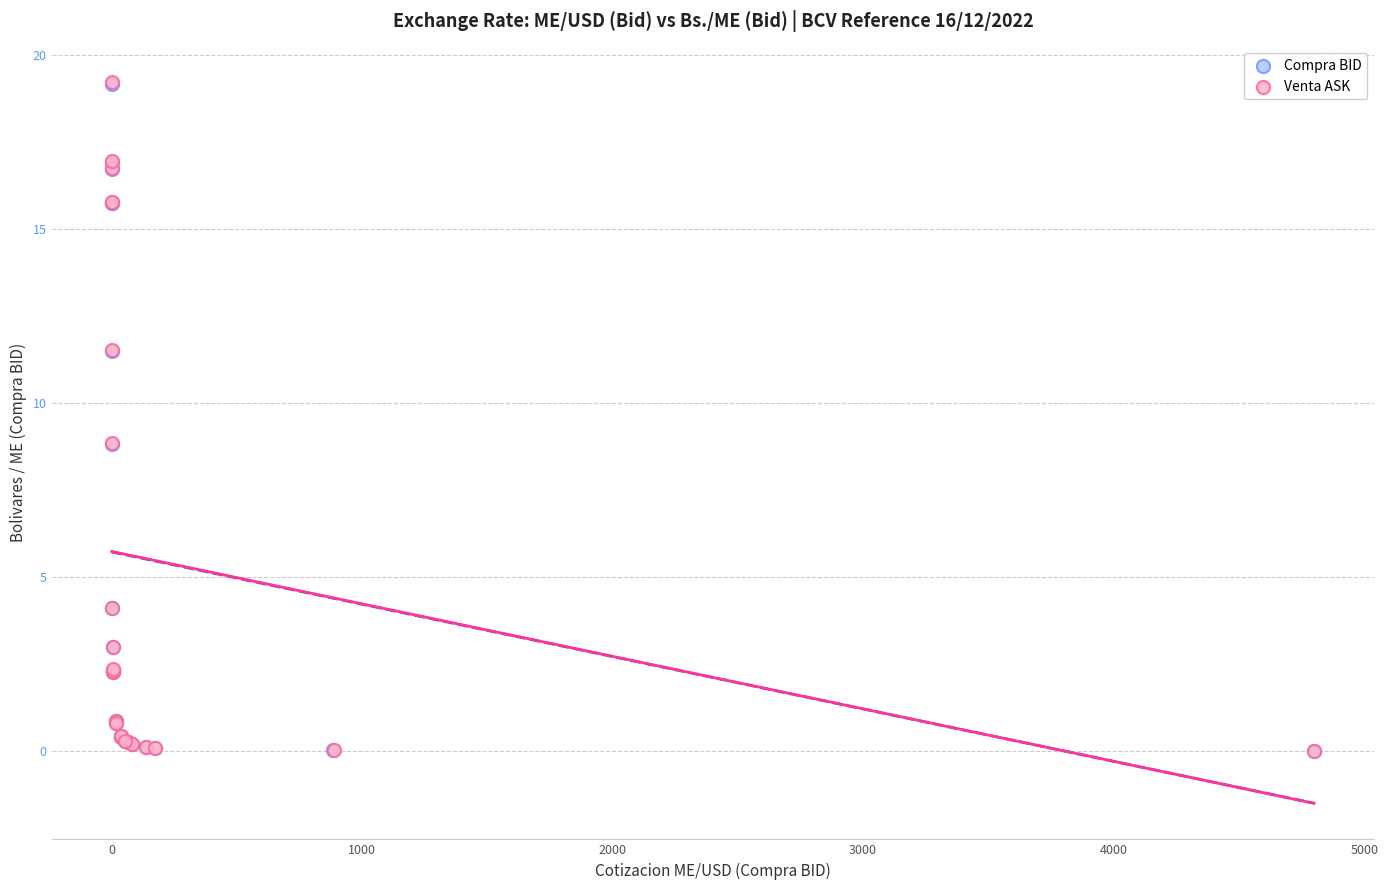

Which series has the largest Y range (max minus min)?

Venta ASK